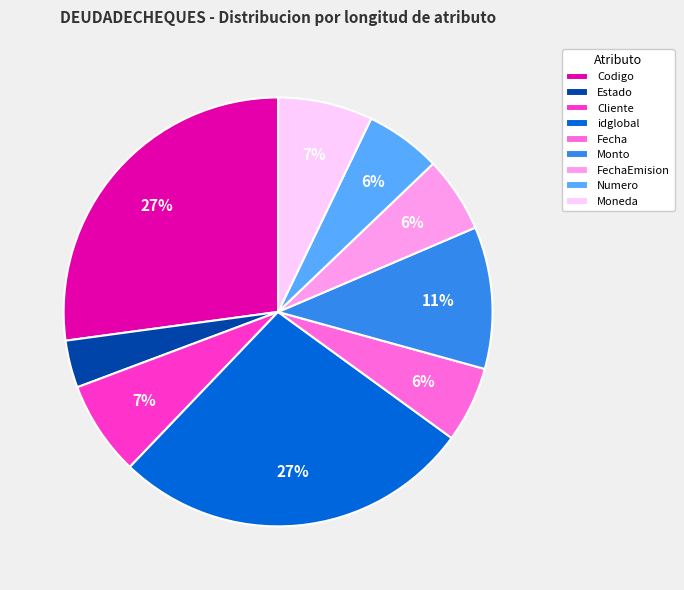

To the nearest percent, what is the difference between the Fecha and Estado slice percentages?

2%